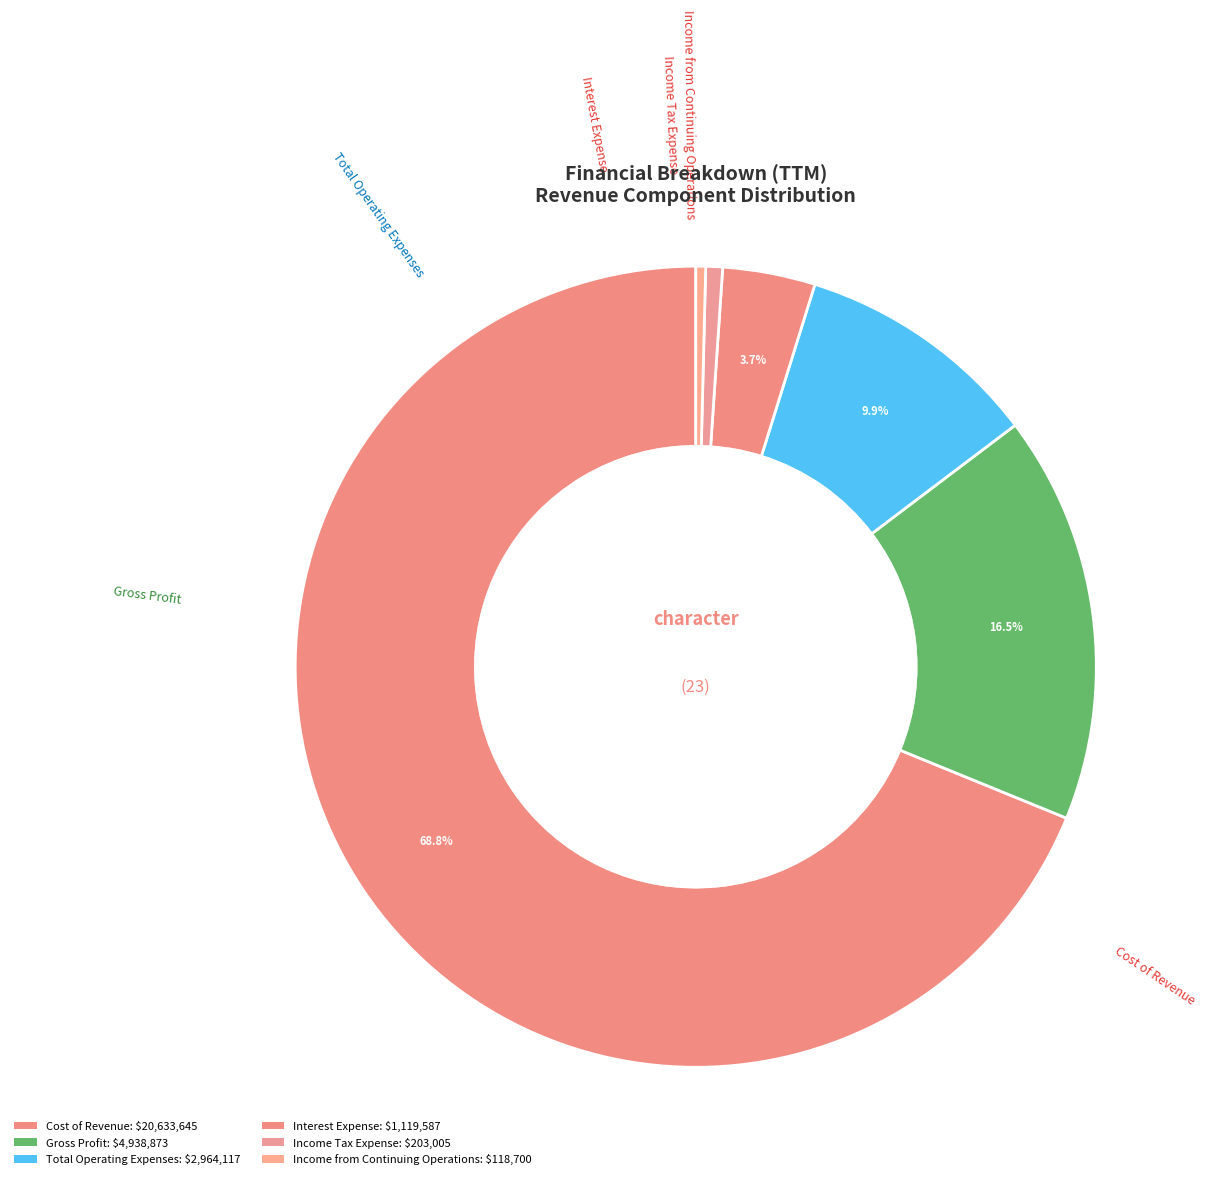

Between Cost of Revenue and Income from Continuing Operations, which is larger?

Cost of Revenue